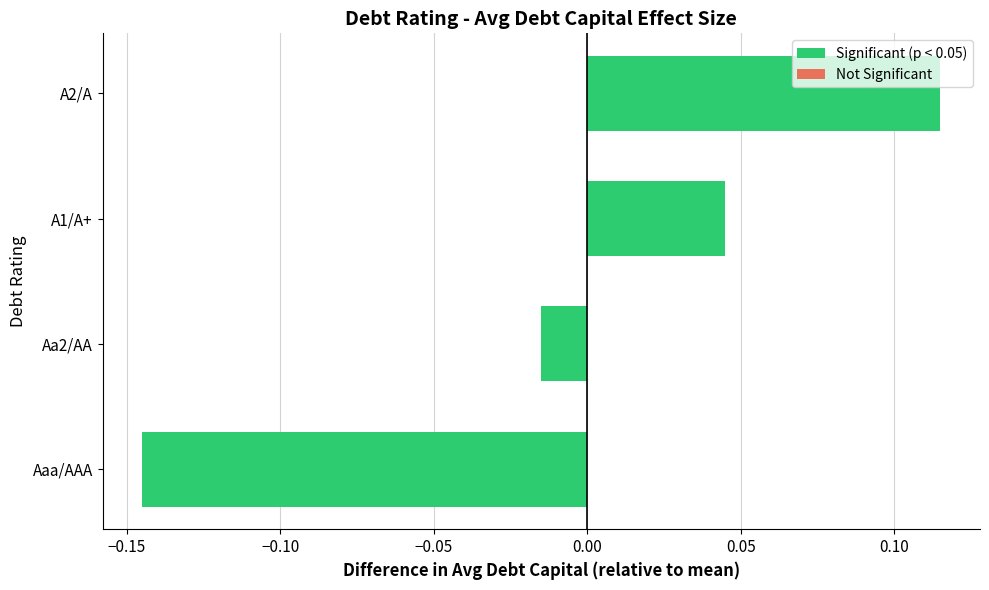

How many values are below 0?

2